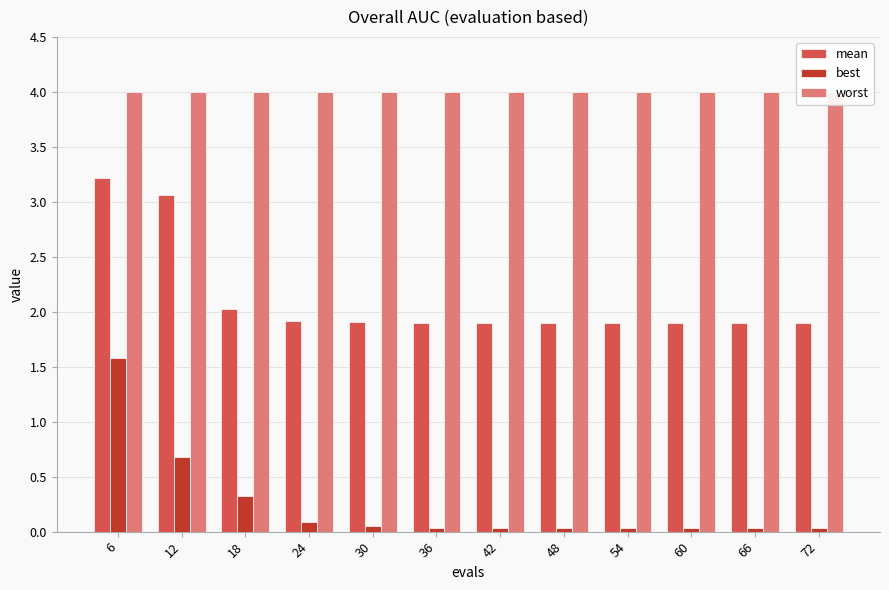

Reading right to left, what are all the values shown in this chart?

mean: 1.9	1.9	1.9	1.9	1.9	1.9	1.9	1.9	1.9	2.0	3.1	3.2
best: 0.0	0.0	0.0	0.0	0.0	0.0	0.0	0.1	0.1	0.3	0.7	1.6
worst: 4.0	4.0	4.0	4.0	4.0	4.0	4.0	4.0	4.0	4.0	4.0	4.0